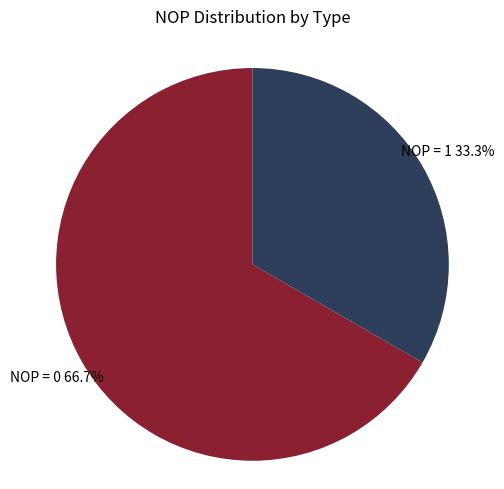

Is there a majority slice in this chart?

Yes